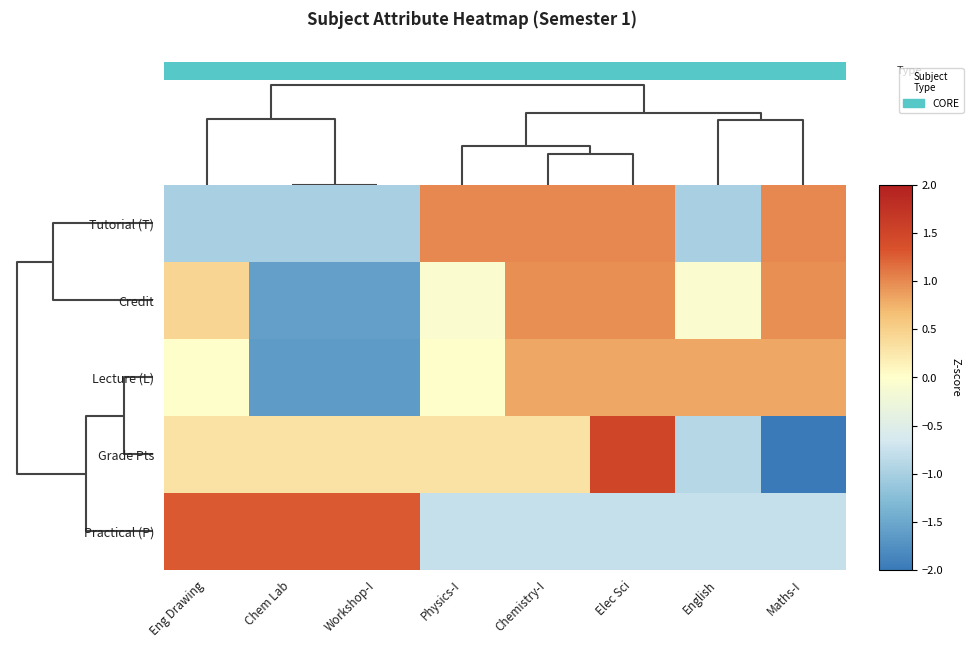

Which category has the lowest value across all series?

Maths-I